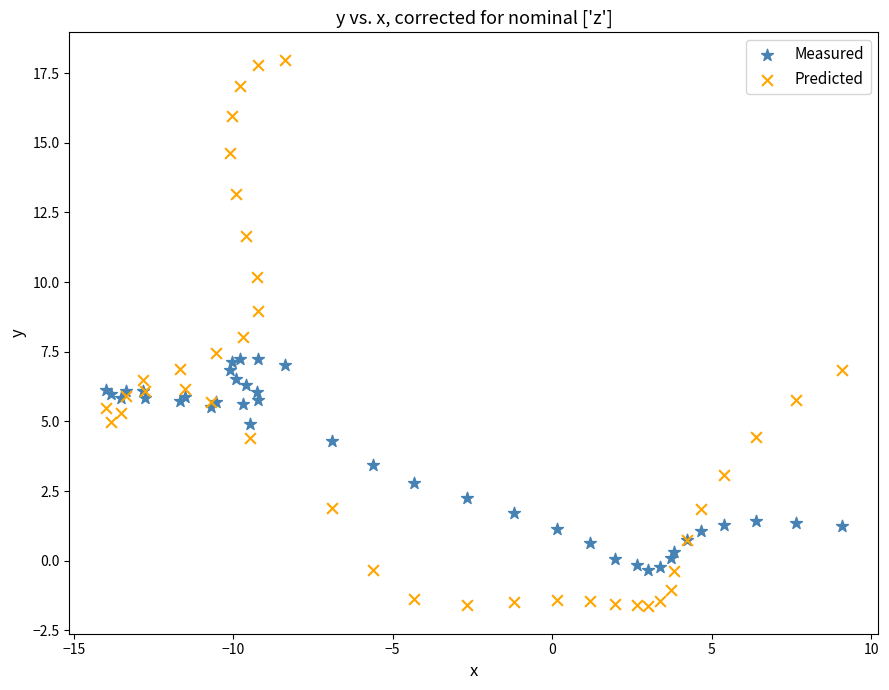

Which series reaches the maximum Y coordinate?

Predicted